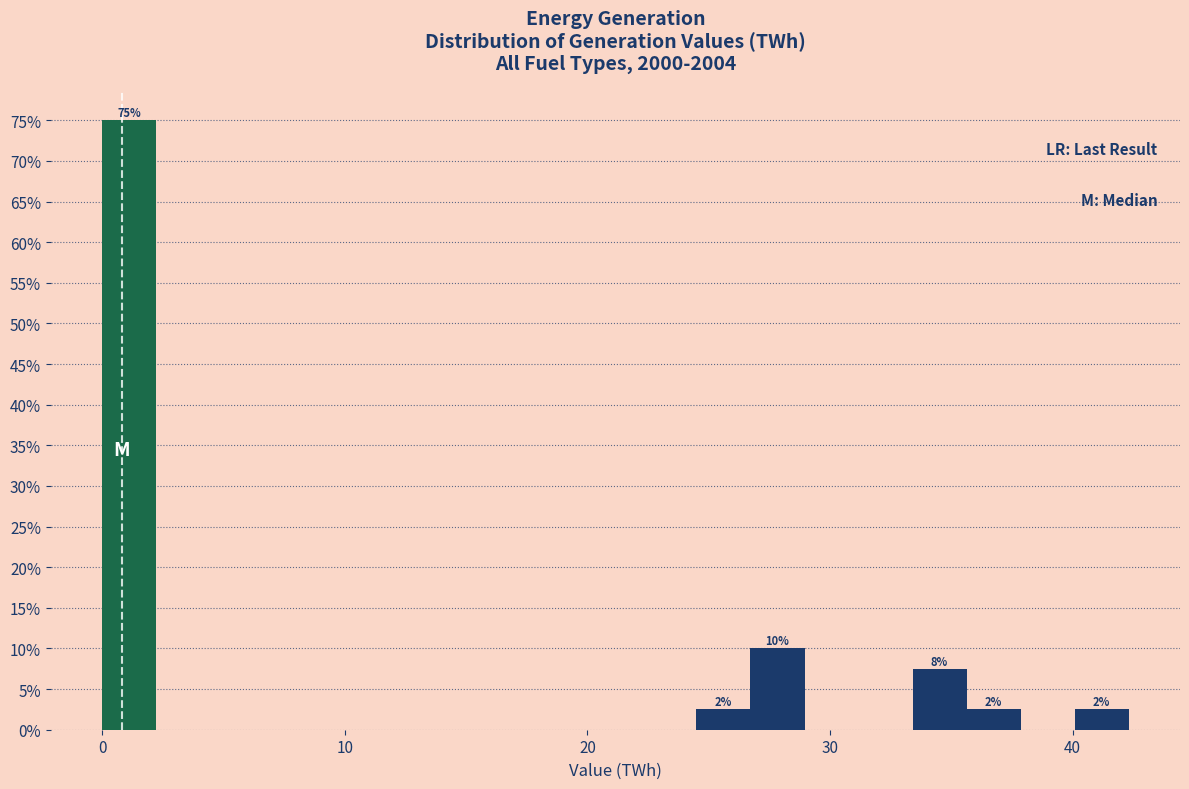

Around what value on the x-axis is the tallest bar? Give the approximate position of its centre, as read against the axis.

1